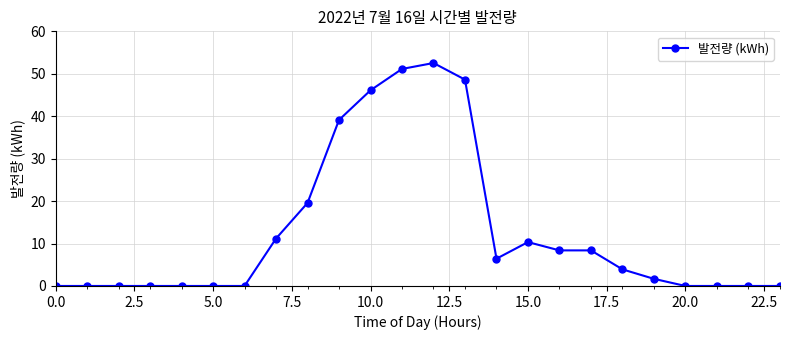

What is the value of the 15th point from the left?

6.4